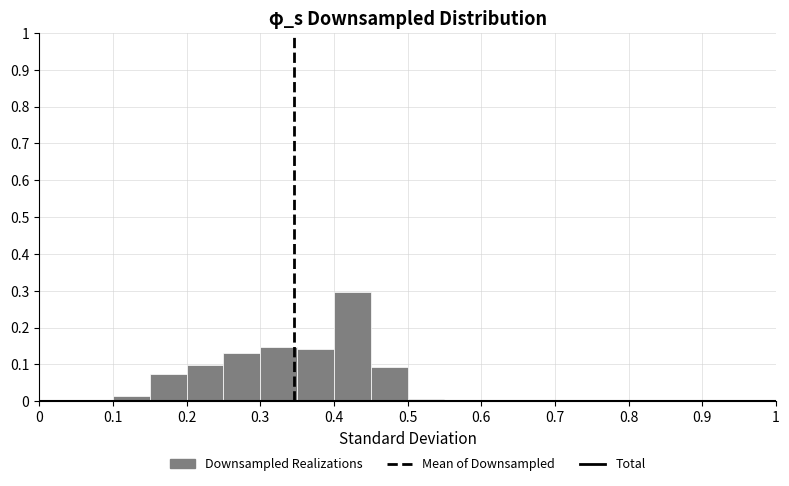

Reading left to right, transcribe this chart: for each bar, give the range it covers on the x-axis and its height. The values are not printed on the chart, so give them approximately, as read against the axis.

0.00 to 0.05: 0
0.05 to 0.10: 0
0.10 to 0.15: 0.01
0.15 to 0.20: 0.07
0.20 to 0.25: 0.10
0.25 to 0.30: 0.13
0.30 to 0.35: 0.15
0.35 to 0.40: 0.14
0.40 to 0.45: 0.30
0.45 to 0.50: 0.09
0.50 to 0.55: under 0.01
0.55 to 0.60: 0
0.60 to 0.65: 0
0.65 to 0.70: 0
0.70 to 0.75: 0
0.75 to 0.80: 0
0.80 to 0.85: 0
0.85 to 0.90: 0
0.90 to 0.95: 0
0.95 to 1.00: 0